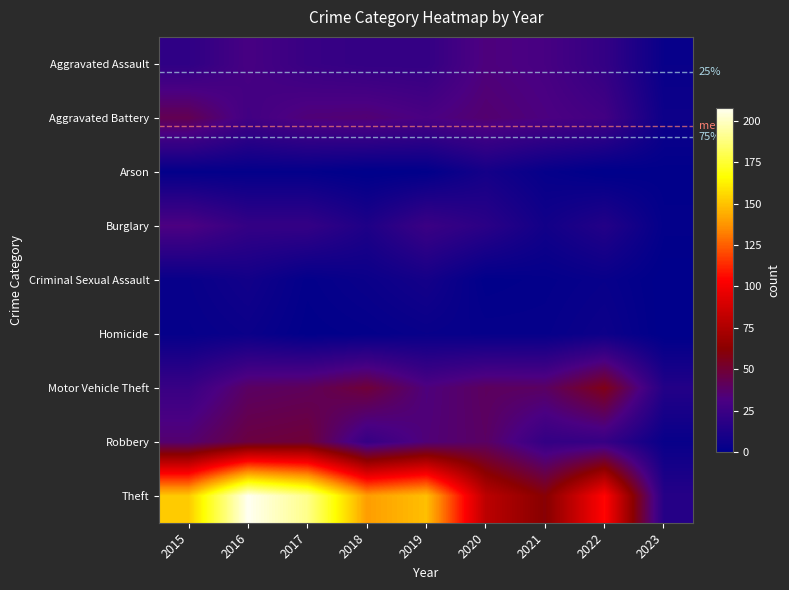

What is the difference between the Arson values at 2019 and 2022?

1